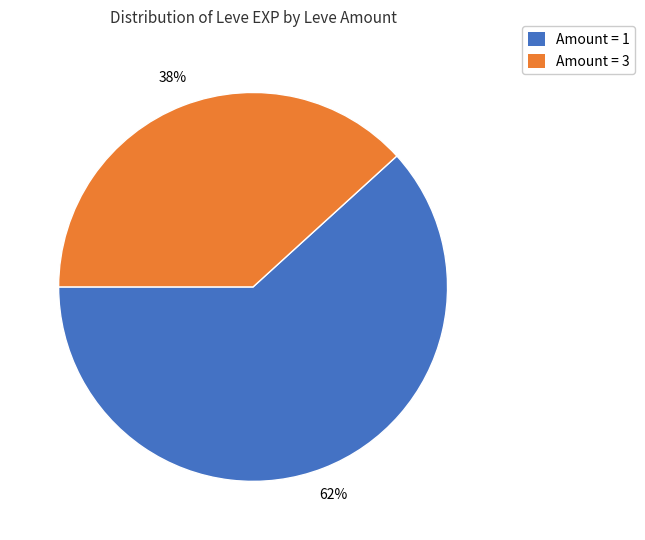

To the nearest percent, what is the difference between the largest and smallest slice percentages?

24%